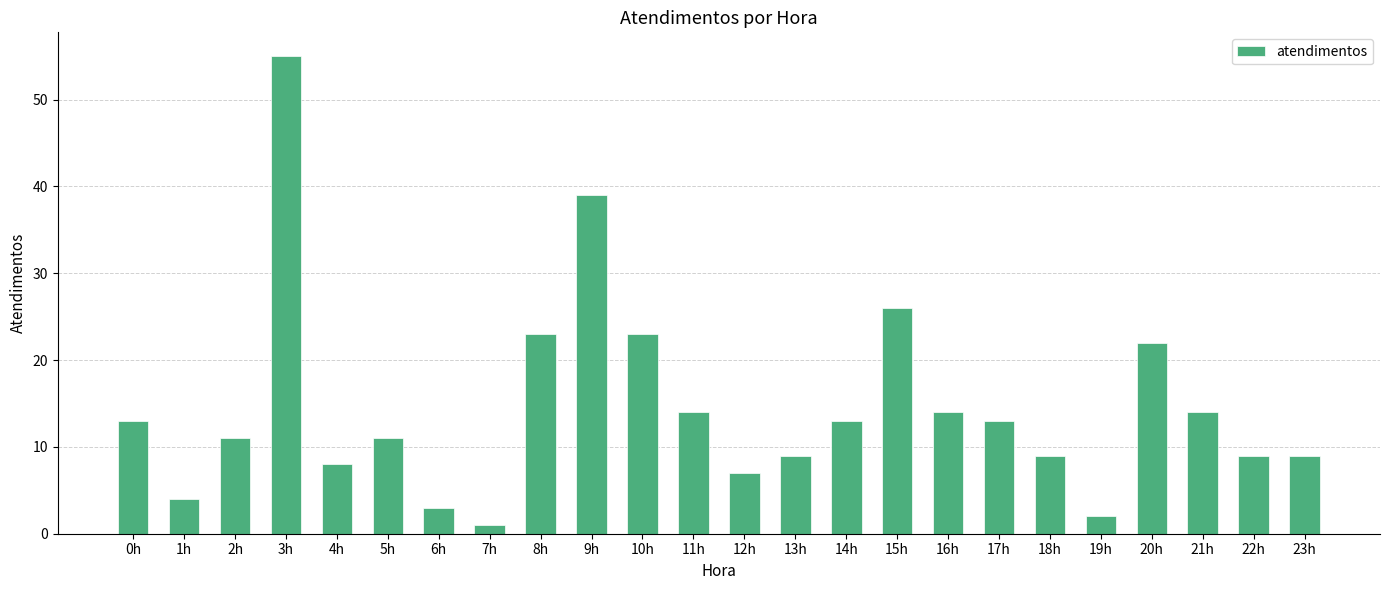

The value at 5h is 11. True or false?

True